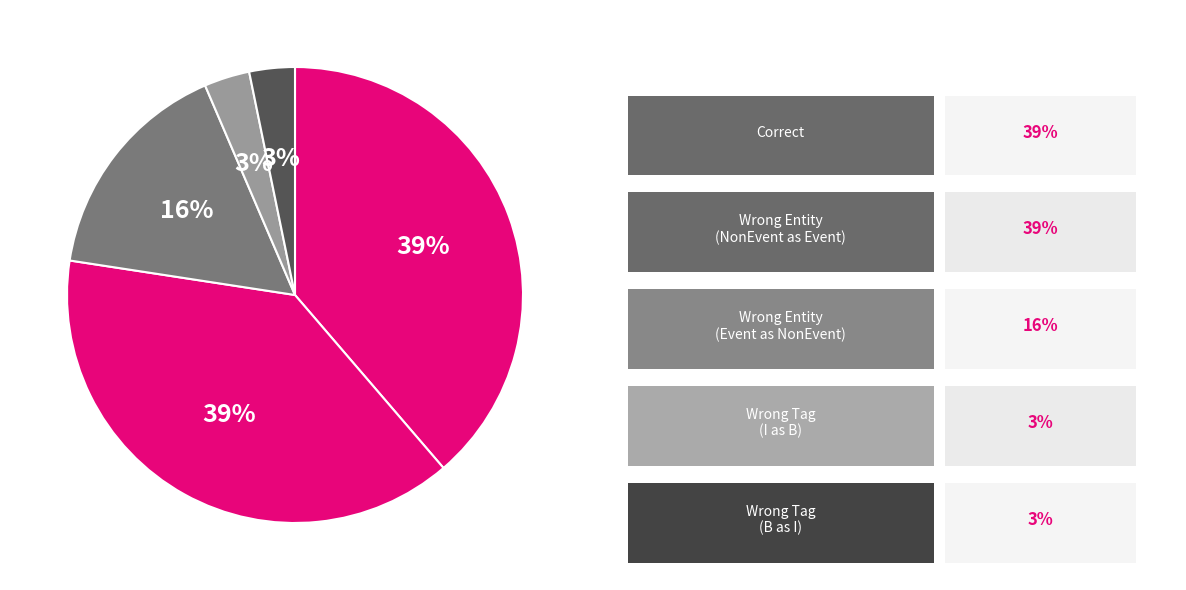

What is the smallest slice in the pie chart?

Wrong_Tag_I_as_B